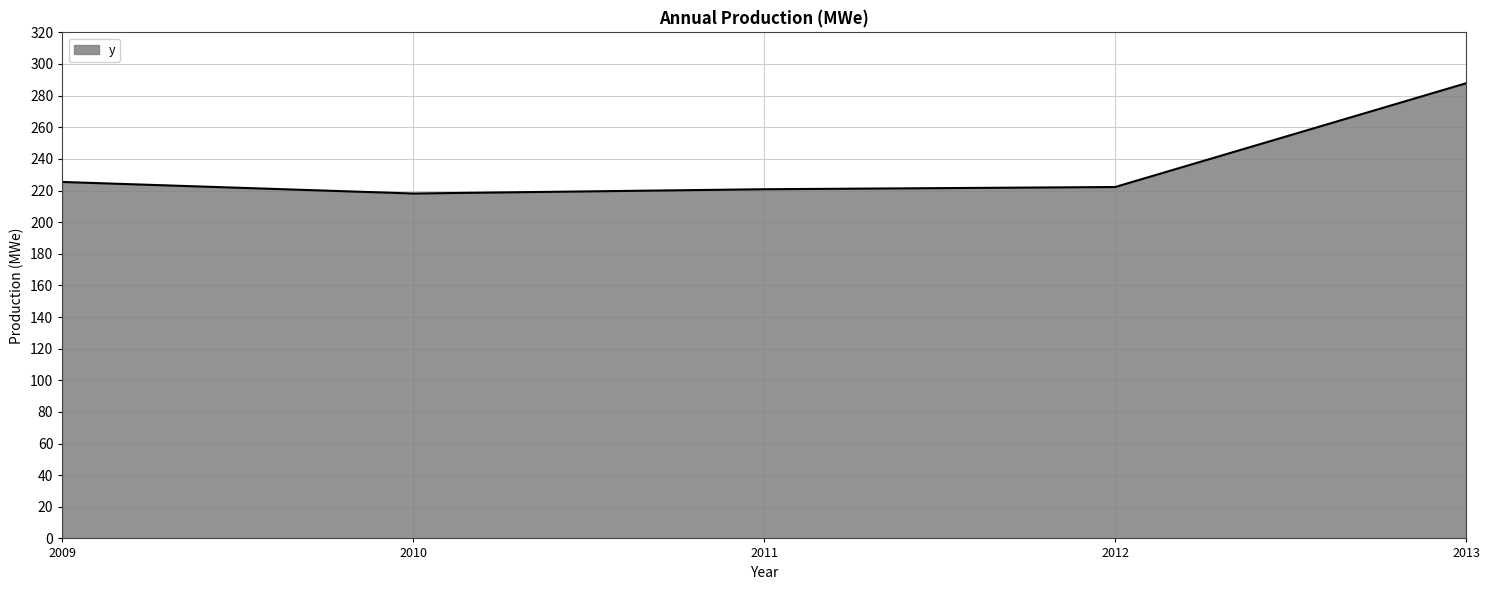

Reading left to right, list all the values displayed in this chart.

225.4	218.1	220.8	222.2	287.8